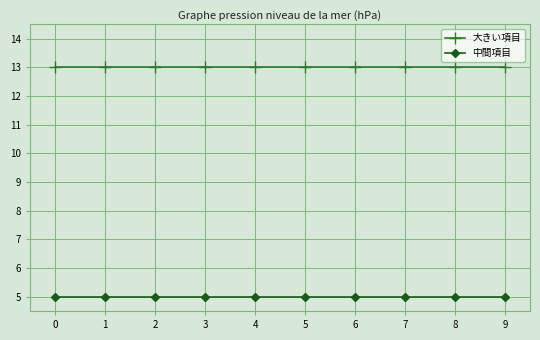

The 中間項目 series shows 5 at 6. True or false?

True